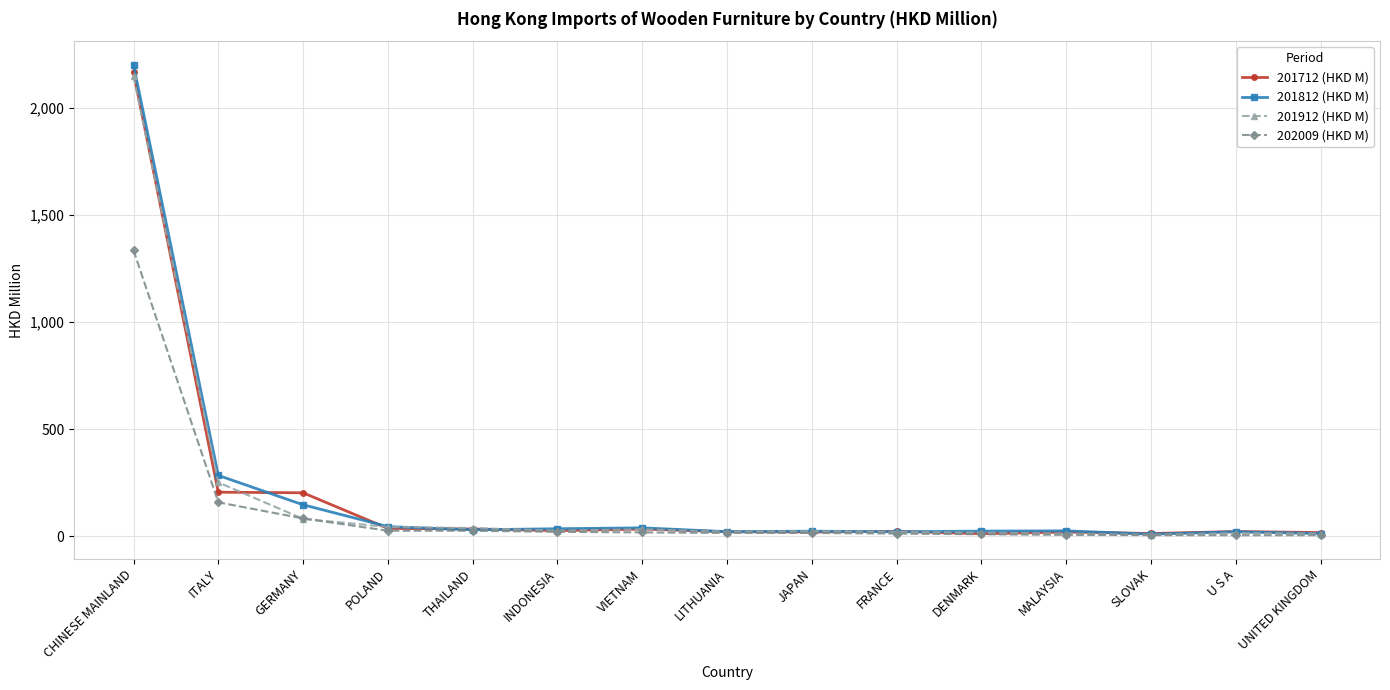

At which category does the chart reach its peak across all series?

CHINESE MAINLAND